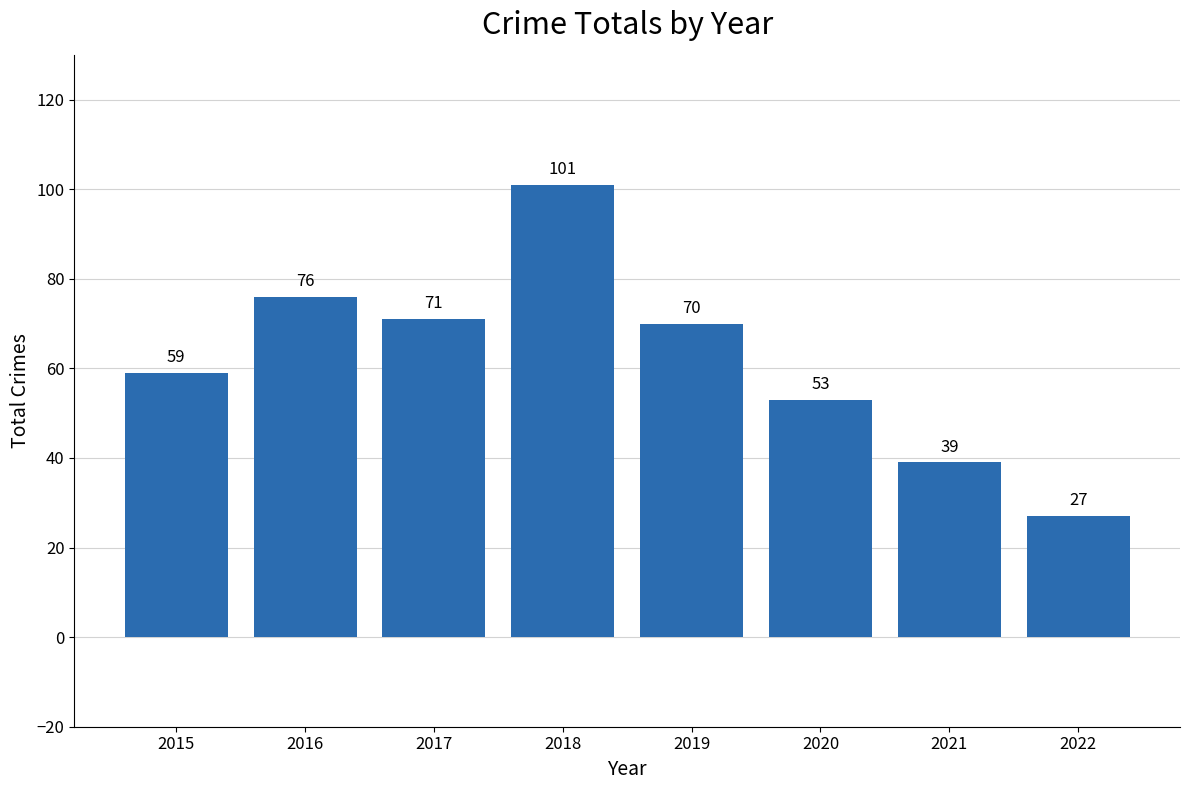

Between 2015 and 2016, which is larger?

2016